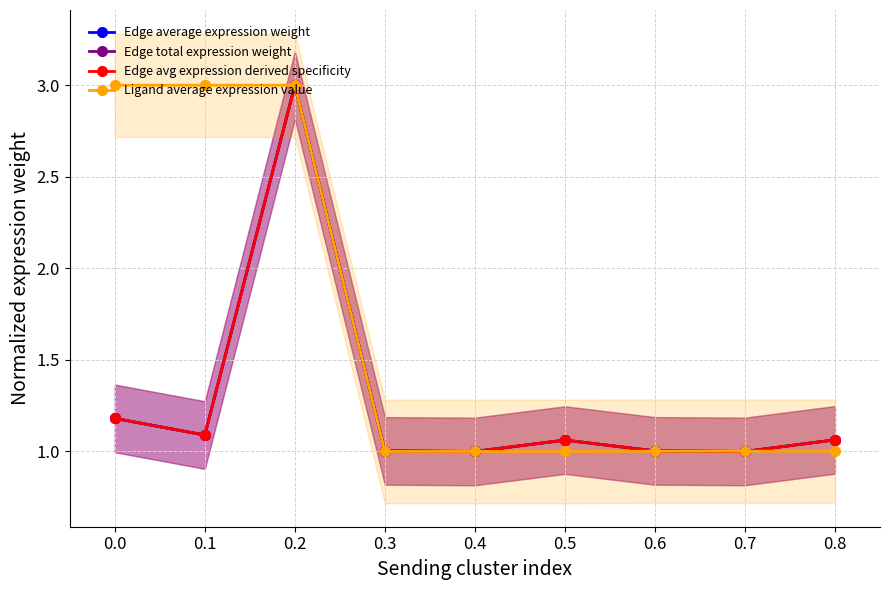

What is the difference between the maximum and minimum values in the Edge total expression weight series?

2.0